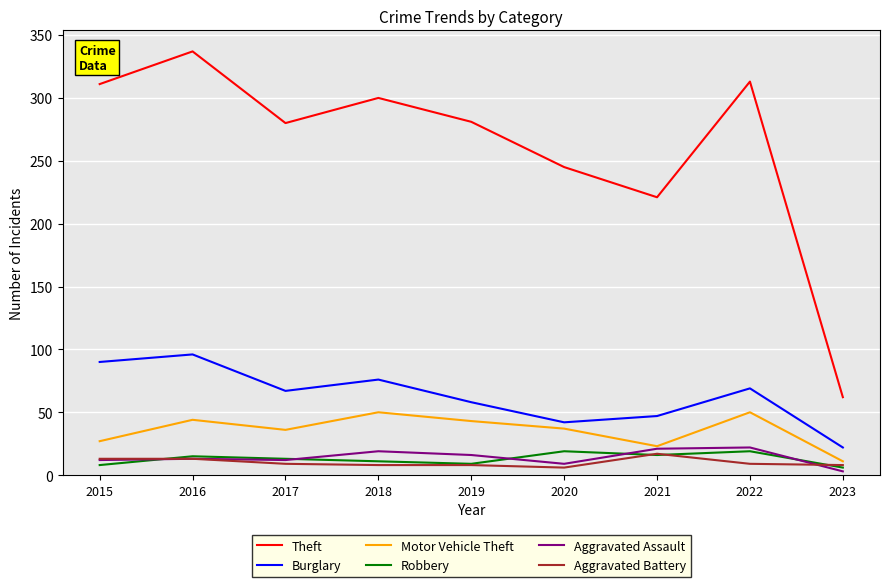

What are all the series names shown in the legend?

Theft, Burglary, Motor Vehicle Theft, Robbery, Aggravated Assault, Aggravated Battery